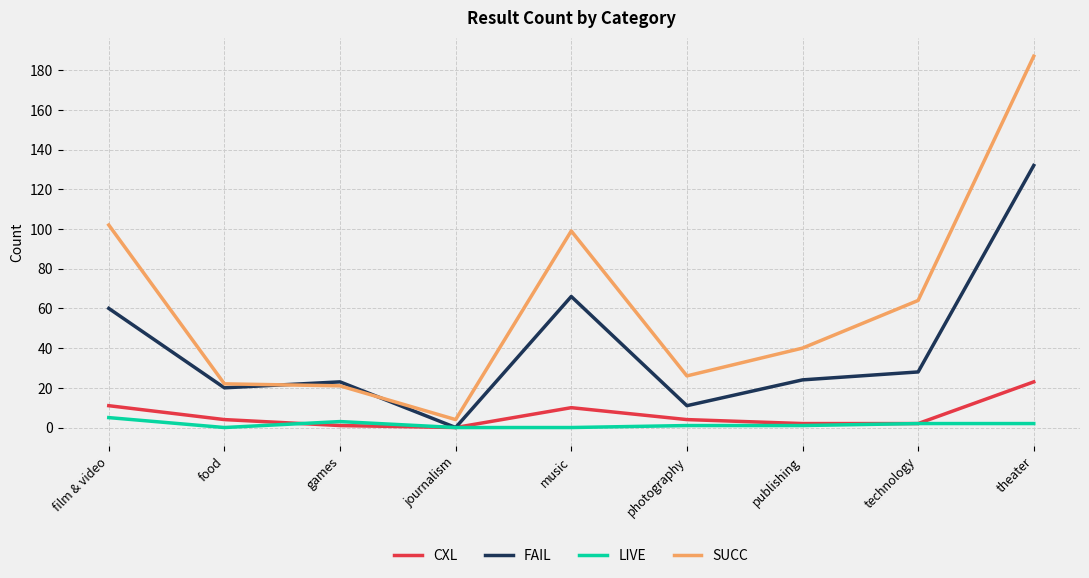

At how many categories does at least one series exceed 54?

4